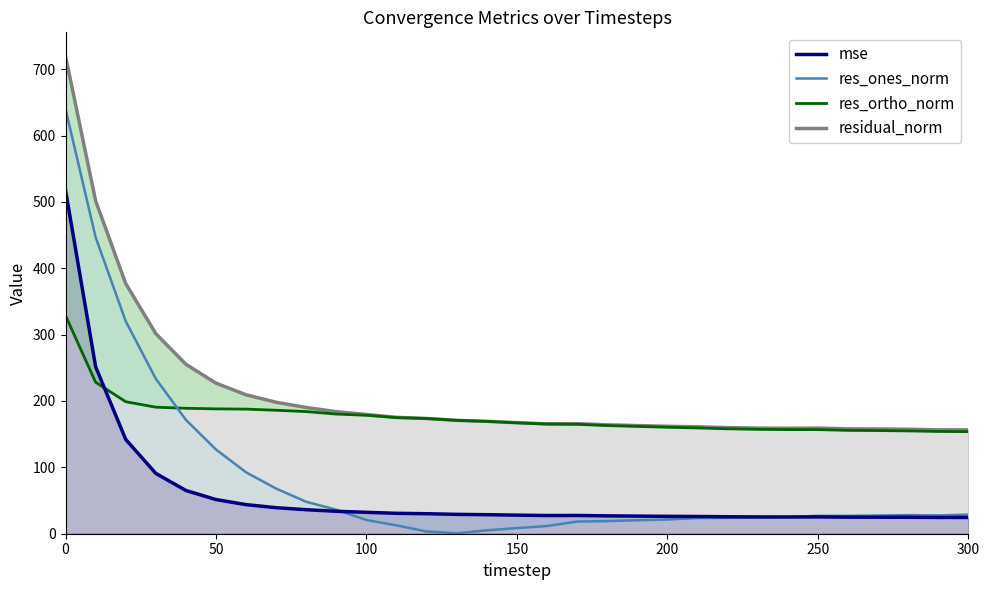

Reading right to left, list all the values displayed in this chart.

mse: 300=24.5	290=24.5	280=24.8	270=24.9	260=25.0	250=25.3	240=25.2	230=25.3	220=25.6	210=26.0	200=26.2	190=26.6	180=26.9	170=27.5	160=27.4	150=28.0	140=28.7	130=29.2	120=30.2	110=30.7	100=32.3	90=33.8	80=36.2	70=39.2	60=43.8	50=51.5	40=65.1	30=90.9	20=142.1	10=251.6	0=517.7
res_ones_norm: 300=28.8	290=27.6	280=28.0	270=27.4	260=26.9	250=27.0	240=25.2	230=24.4	220=23.9	210=23.6	200=21.4	190=20.3	180=19.0	170=18.3	160=11.6	150=8.5	140=5.1	130=0.7	120=3.4	110=12.5	100=20.6	90=36.1	80=48.1	70=67.9	60=92.5	50=126.8	40=171.5	30=233.5	20=320.2	10=446.7	0=640.0
res_ortho_norm: 300=153.8	290=154.1	280=154.9	270=155.4	260=155.7	250=156.9	240=156.9	230=157.3	220=158.1	210=159.4	200=160.4	190=161.7	180=162.9	170=164.8	160=165.2	150=167.1	140=169.3	130=170.8	120=173.6	110=174.9	100=178.4	90=180.3	80=184.0	70=186.0	60=187.8	50=188.1	40=189.0	30=190.7	20=198.9	10=228.2	0=328.7
residual_norm: 300=156.5	290=156.5	280=157.4	270=157.8	260=158.0	250=159.2	240=158.9	230=159.1	220=159.9	210=161.1	200=161.9	190=163.0	180=164.1	170=165.8	160=165.6	150=167.3	140=169.3	130=170.8	120=173.6	110=175.3	100=179.6	90=183.9	80=190.2	70=198.1	60=209.3	50=226.9	40=255.2	30=301.5	20=376.9	10=501.6	0=719.5